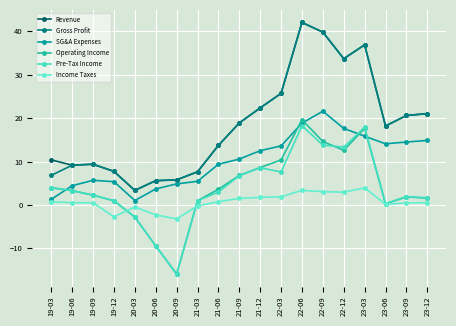

What is the label of the 7th point from the right?

22-06